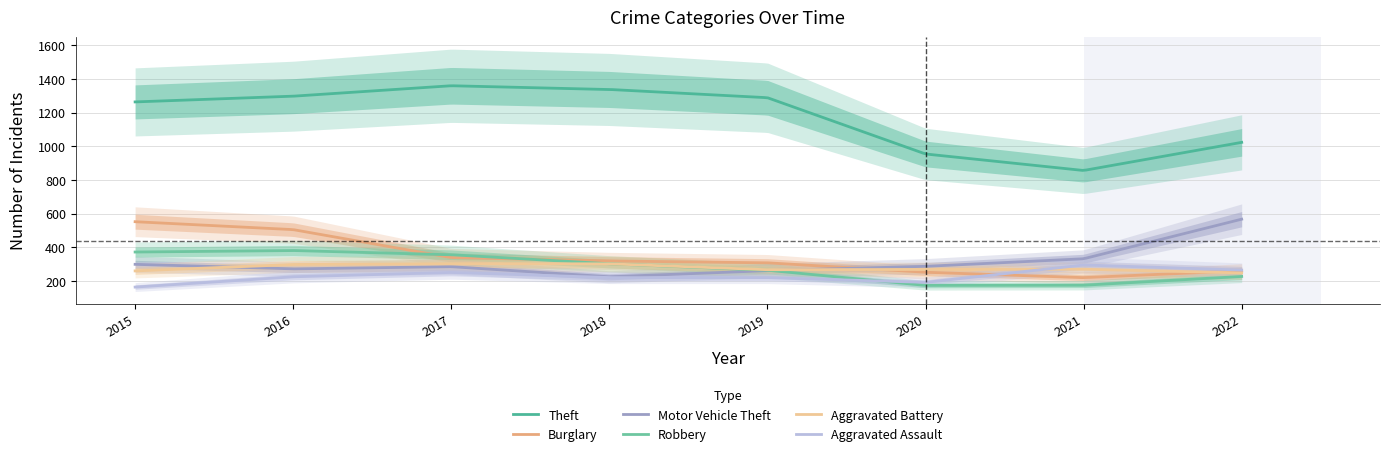

The Robbery series shows 255 at 2021. True or false?

False